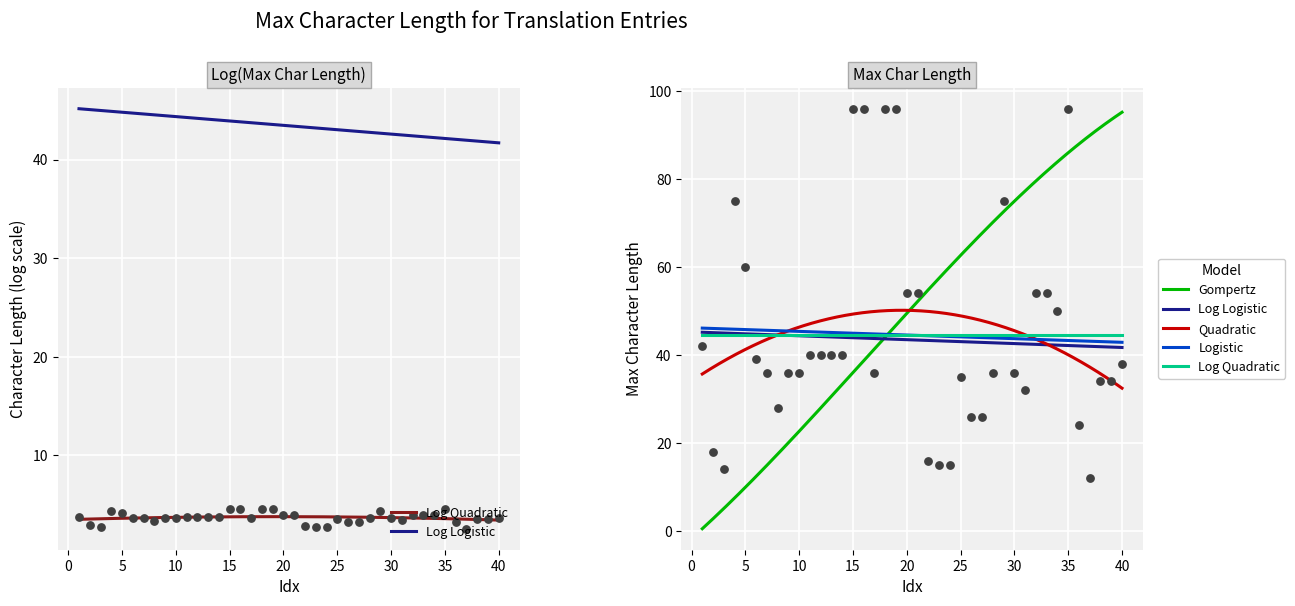

Approximately how many times larger is the value at 31 compared to 27?

1.2